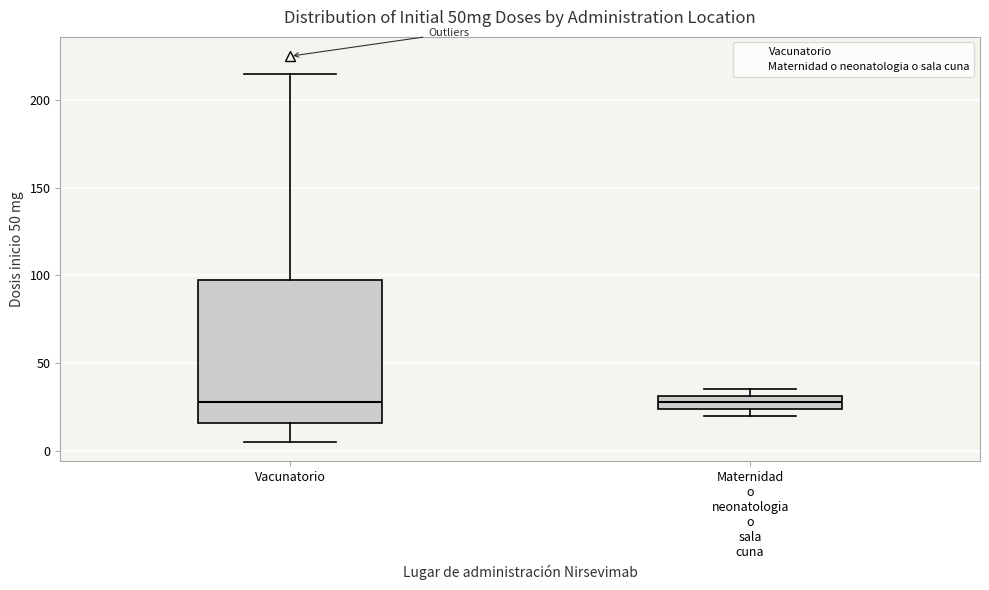

Reading left to right, transcribe this box plot: for each box, give where its median line is, the range the box spans, and where its two whiskers end, as read against the y-axis. The values are not printed on the chart, so give them approximately, as read against the axis.

Vacunatorio: median 30, box 15 to 100, whiskers 5 to 215
Maternidad o neonatologia o sala cuna: median 30 (inside the box), box 25 to 30, whiskers 20 to 35